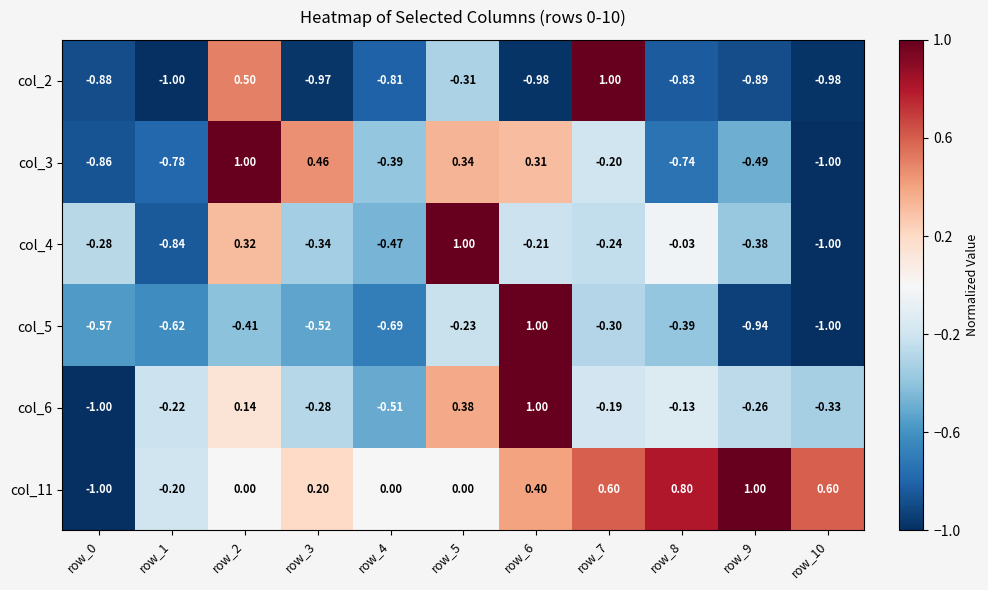

Is the value of col_6 at row_1 greater than the value of col_3 at row_1?

Yes